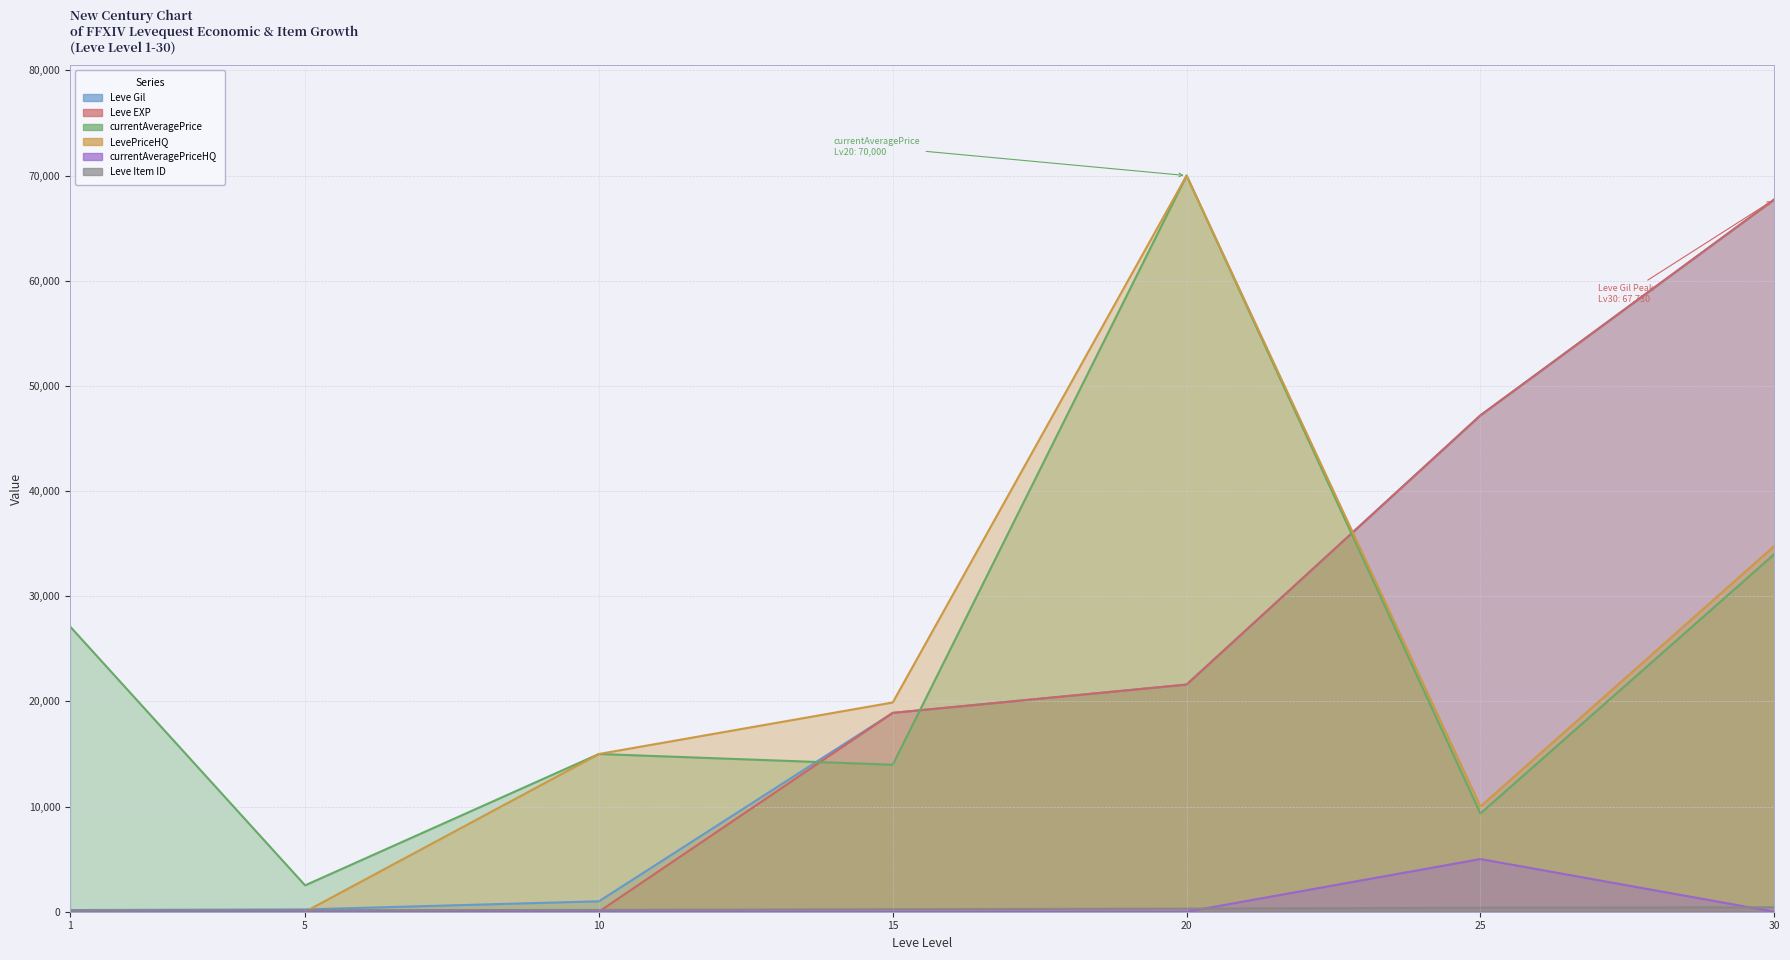

Reading left to right, transcribe all the data shown in this chart.

Leve Gil: 1=160	5=220	10=990	15=18910	20=21600	25=47200	30=67730
Leve EXP: 1=1	5=5	10=9	15=18910	20=21600	25=47200	30=67730
currentAveragePrice: 1=27128	5=2507	10=14999	15=13975	20=70000	25=9341	30=33998
LevePriceHQ: 1=0	5=0	10=14999	15=19899	20=70000	25=10000	30=34776
currentAveragePriceHQ: 1=0	5=0	10=0	15=0	20=0	25=5009	30=0
Leve Item ID: 1=113	5=140	10=172	15=236	20=292	25=384	30=416